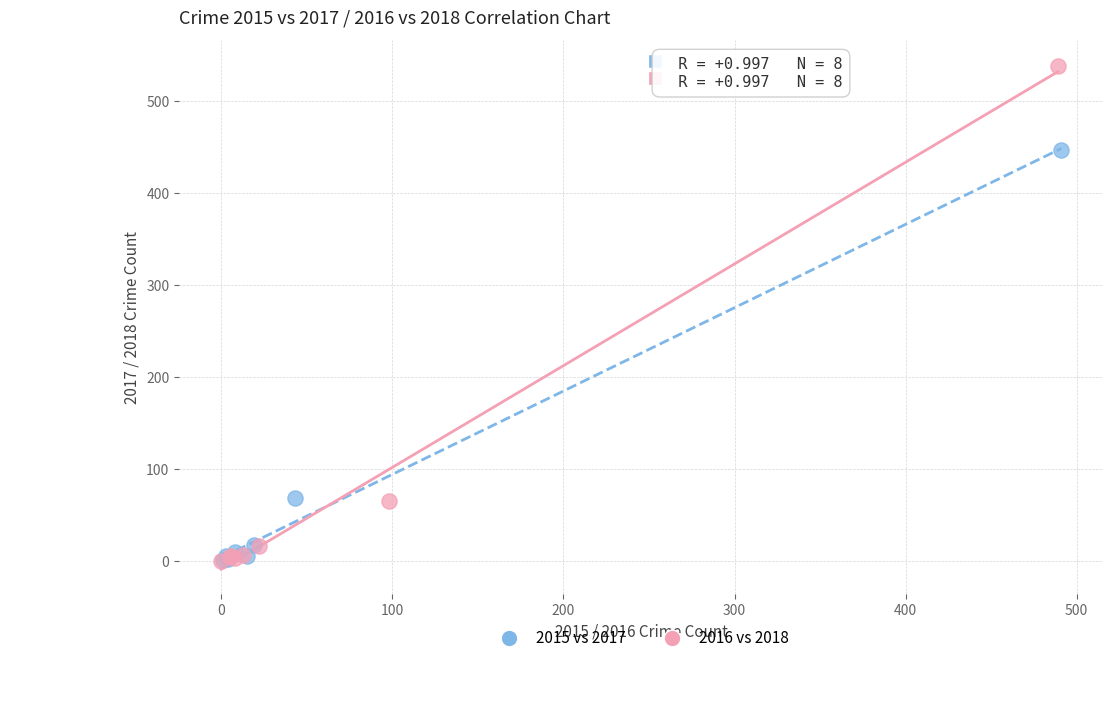

Which series has the widest spread of Y values?

2016 vs 2018